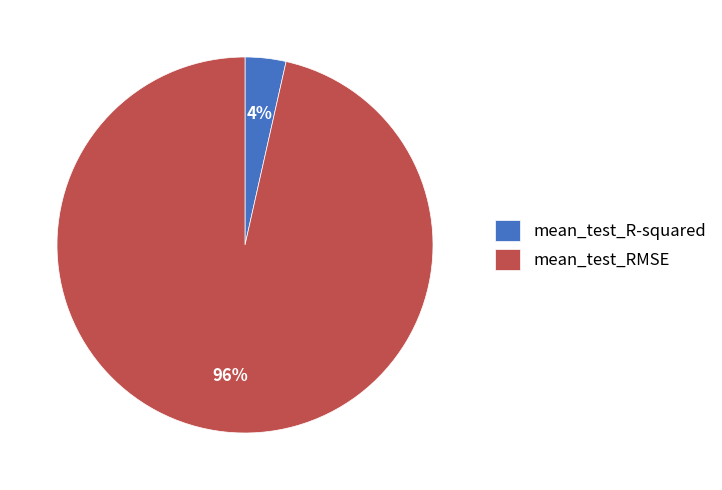

How many slices are in this pie chart?

2